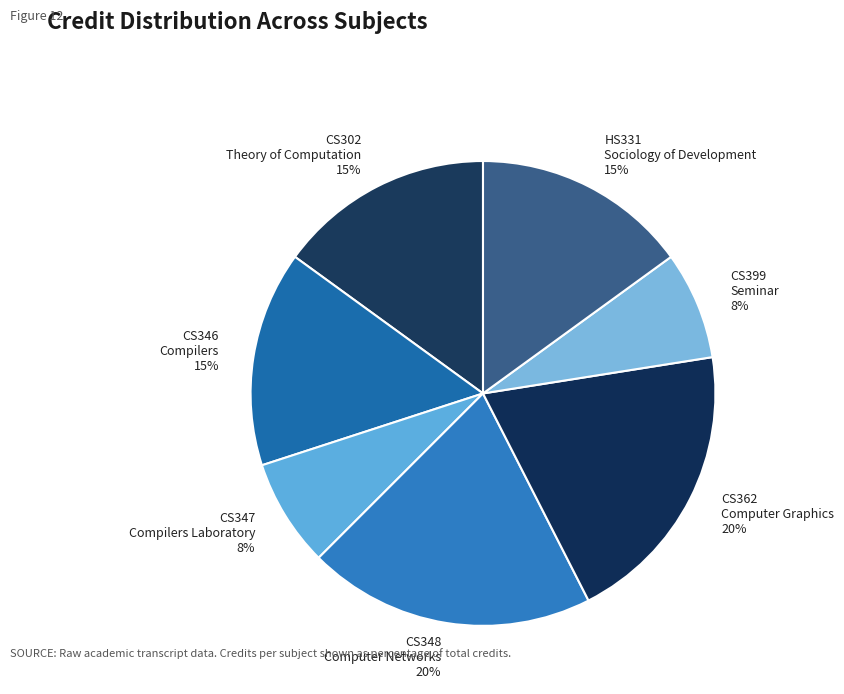

Is there any slice that represents more than half of the pie?

No